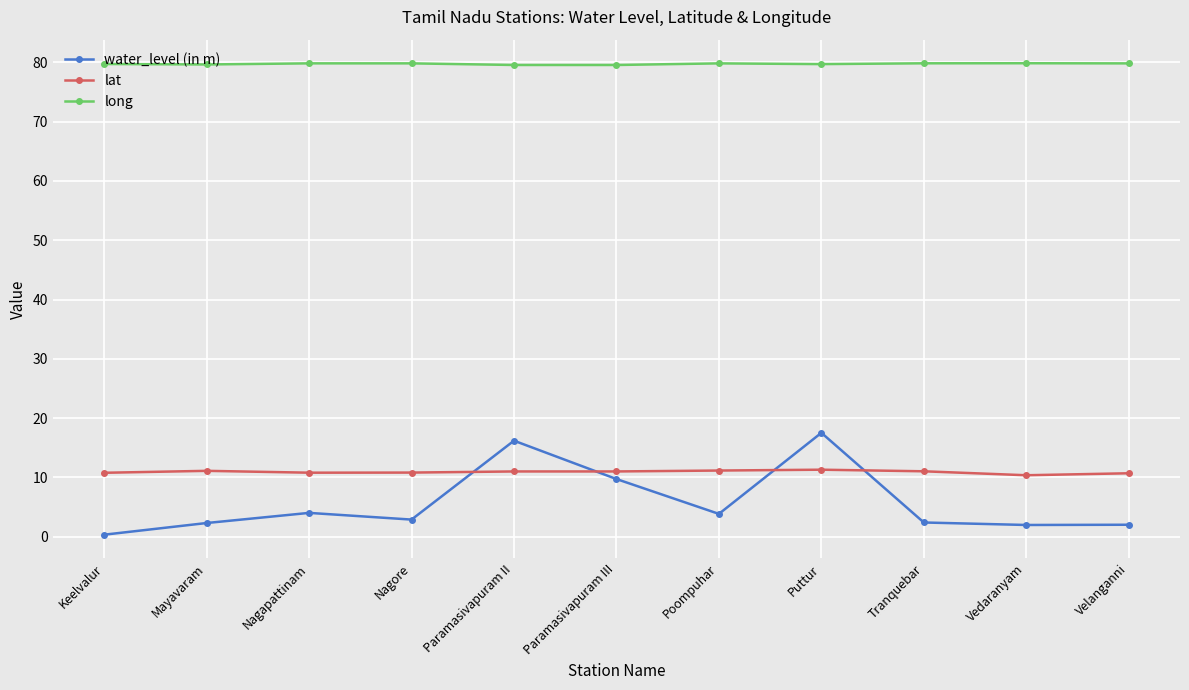

Read the lat value at Mayavaram.

11.1